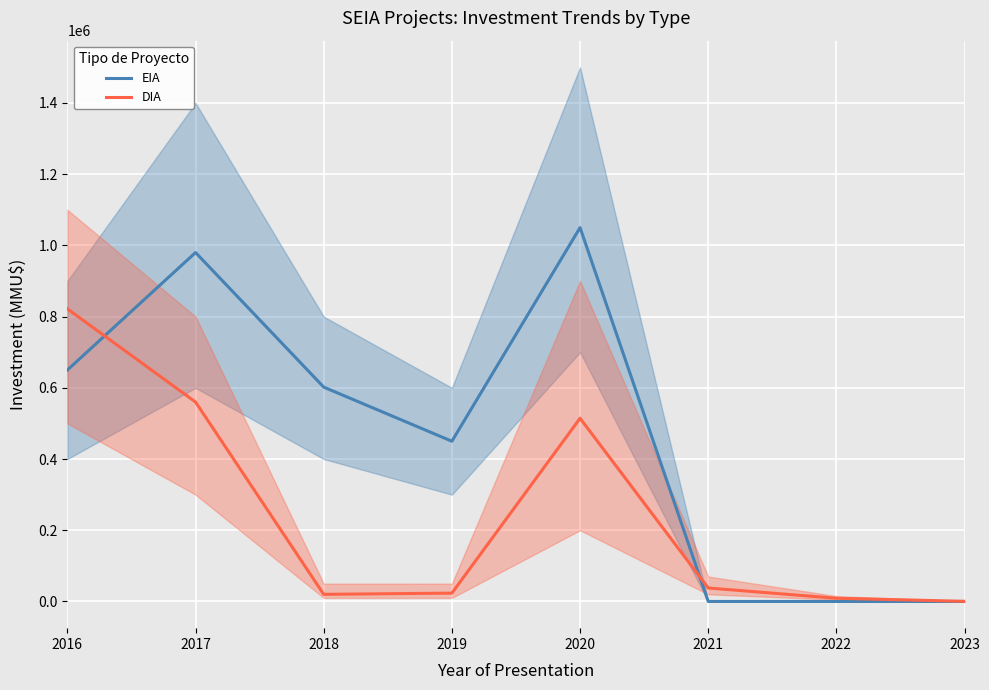

What is the difference between the second highest and second lowest values in the EIA series?

980000